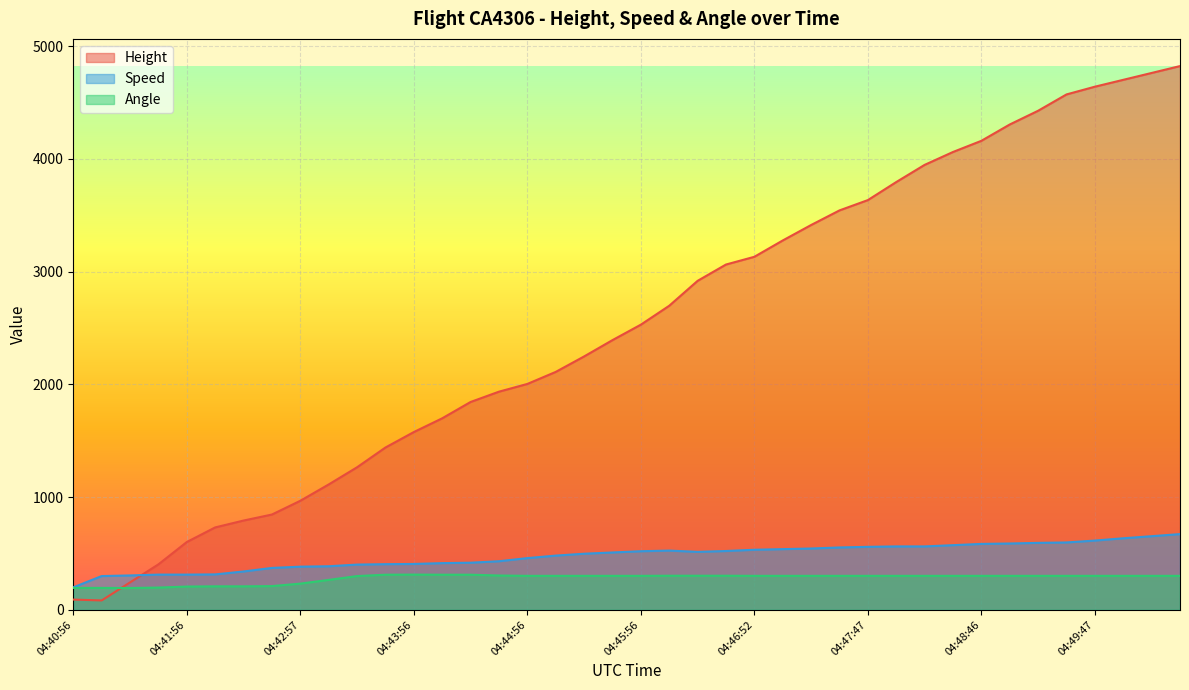

What is the sum of all Angle values?

11222.0